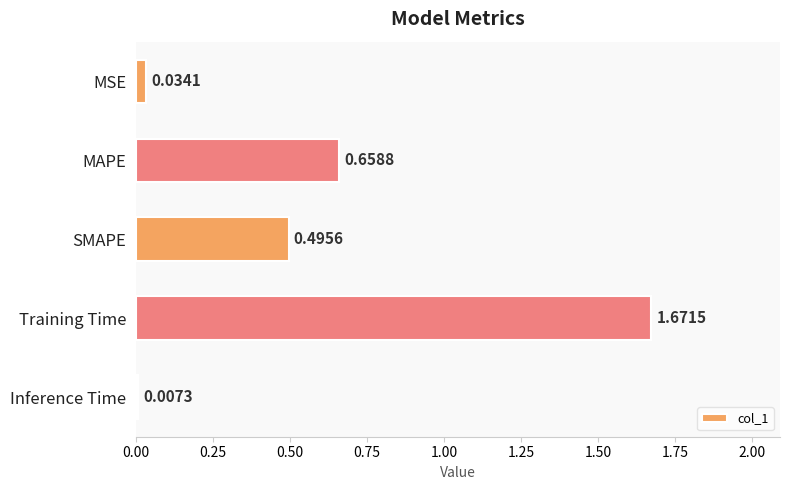

Which category has the highest value across all series?

Training Time